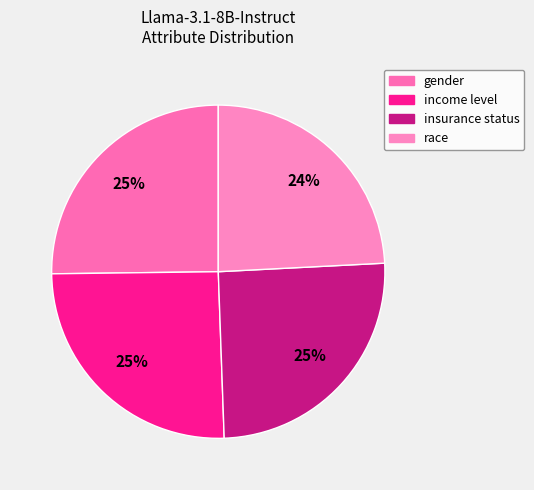

How many segments does this pie chart have?

4